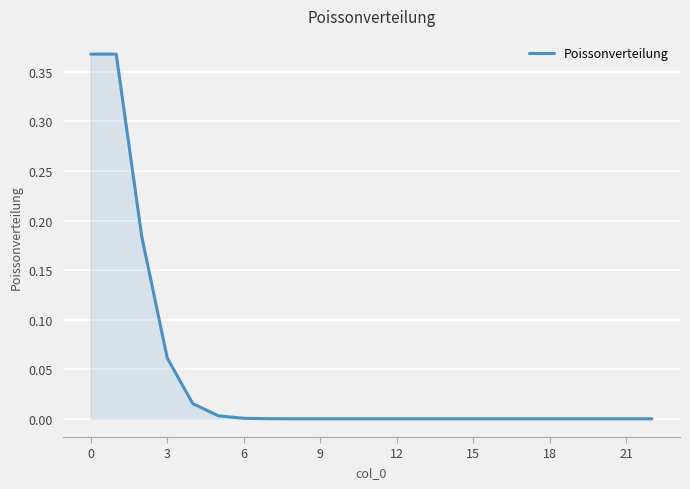

Is it true that the value at 12 is 0.0?

True